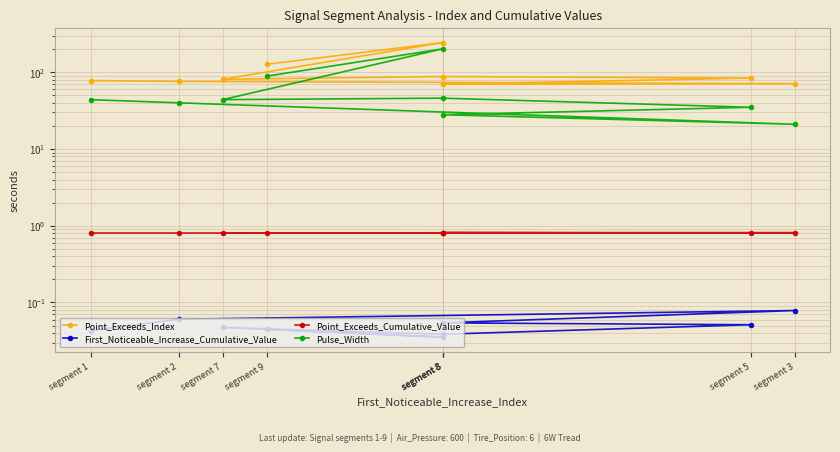

Rank the series by their maximum value, from highest to lowest.

Point_Exceeds_Index, Pulse_Width, Point_Exceeds_Cumulative_Value, First_Noticeable_Increase_Cumulative_Value